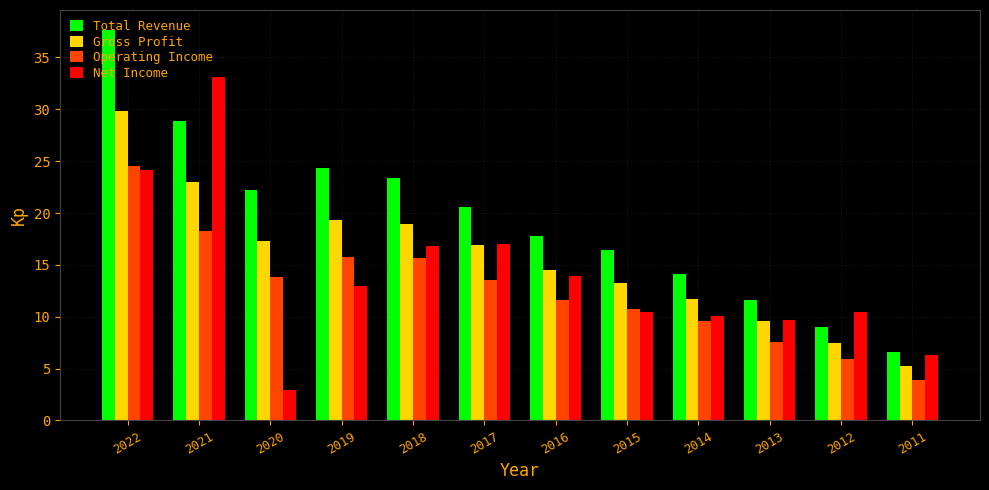

True or false: Total Revenue has a value of 23.3 at 2018.

True